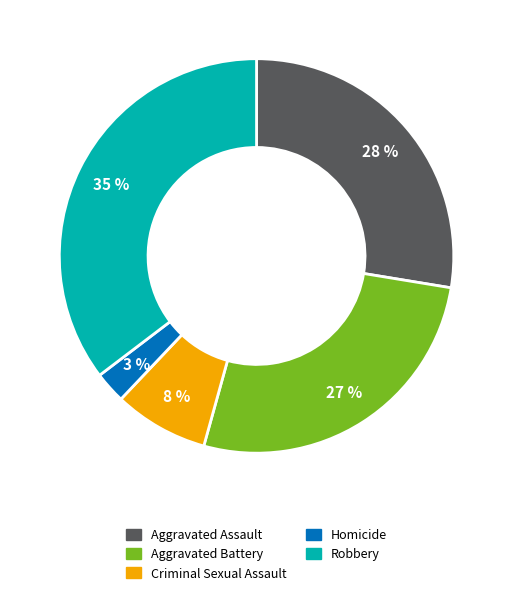

What percentage is the Homicide slice, to the nearest percent?

3%